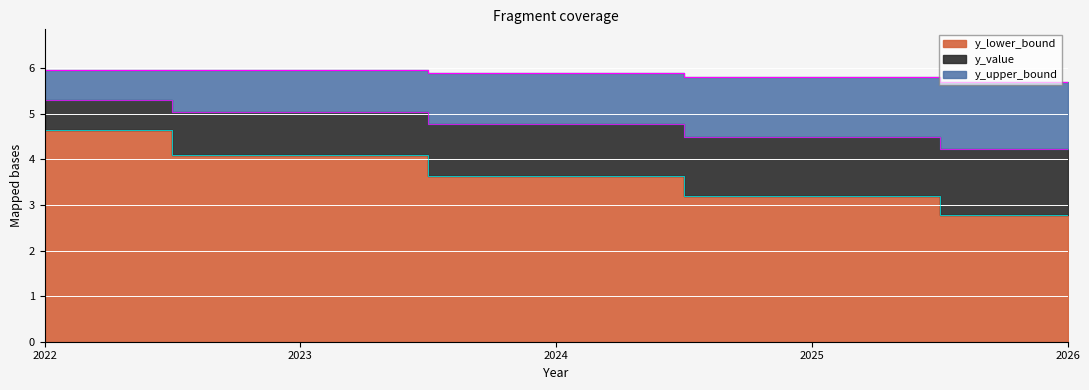

At which label does y_lower_bound first exceed 3?

2022